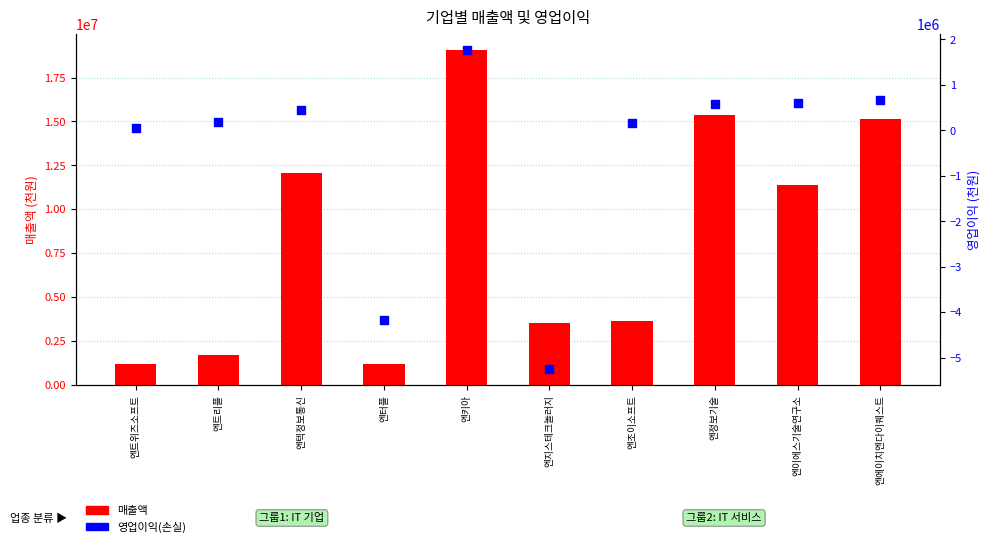

Which series reaches the minimum Y coordinate?

영업이익(손실)